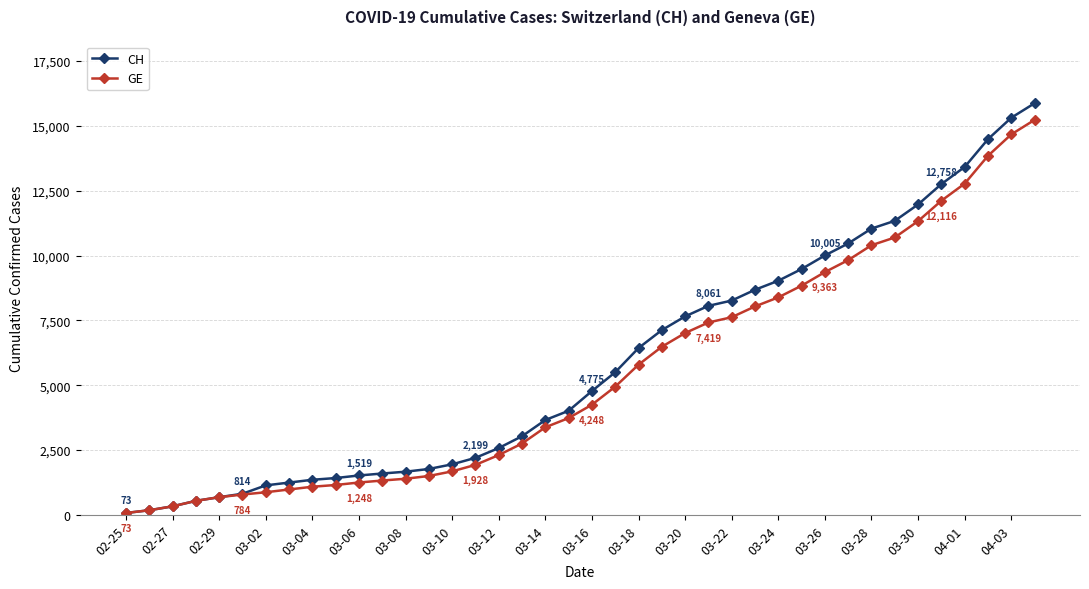

Which series has the largest range (max minus min)?

CH